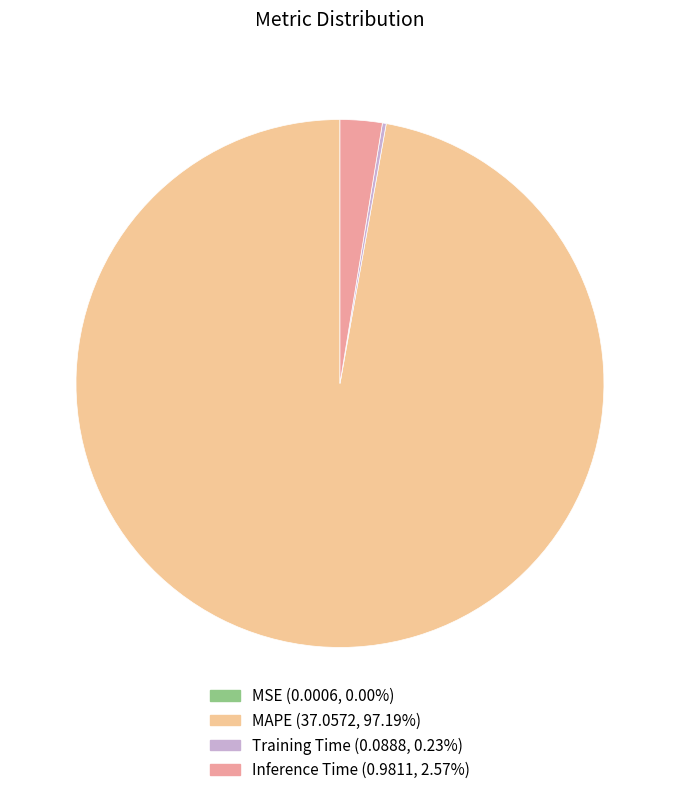

Which category has the biggest portion of the pie?

MAPE